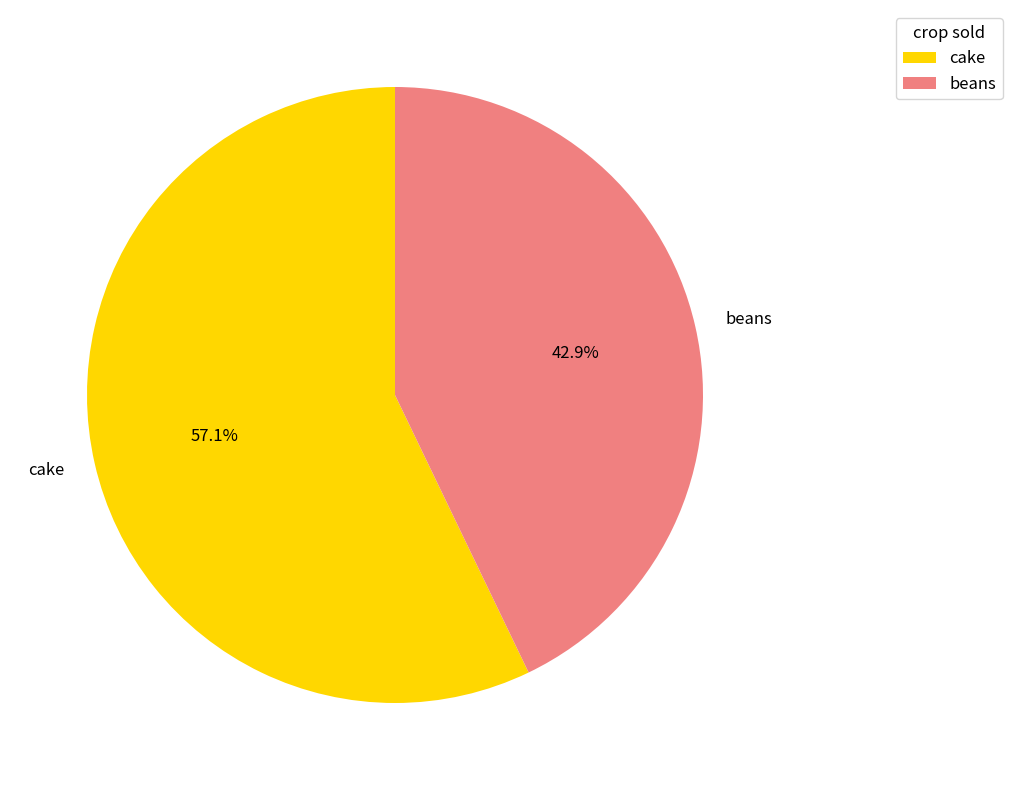

To the nearest percent, what is the difference between the cake and beans slice percentages?

14%